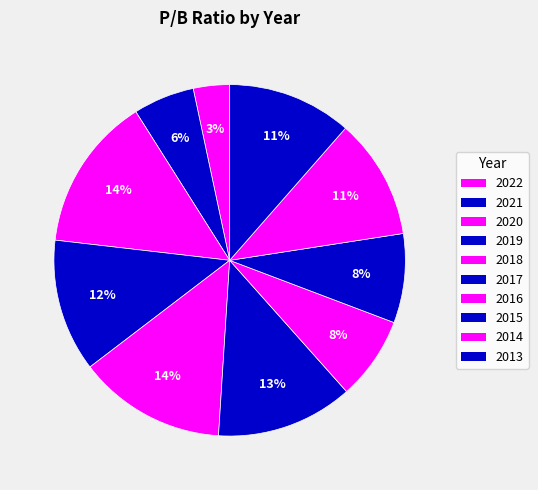

To the nearest percent, what is the combined percentage of 2019 and 2021?

18%